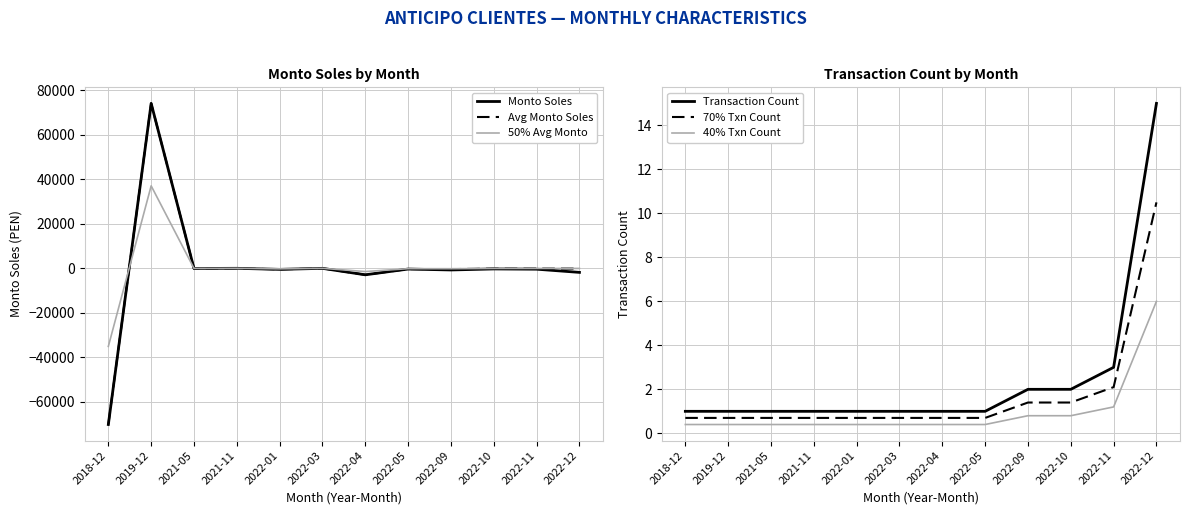

At how many categories does at least one series exceed -15574?

12